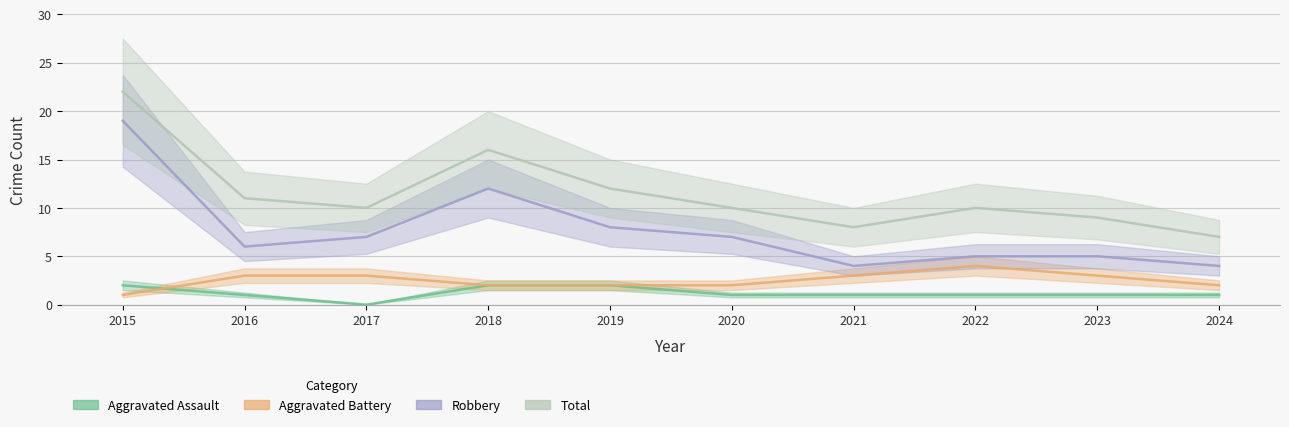

Rank the series by their maximum value, from highest to lowest.

Total, Robbery, Aggravated Battery, Aggravated Assault